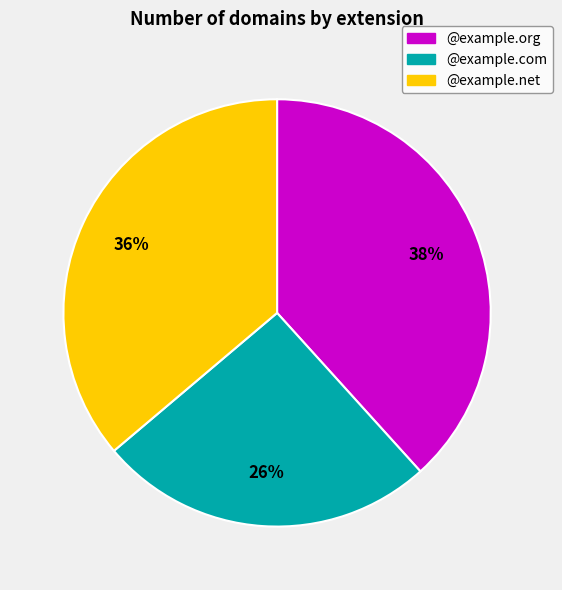

To the nearest percent, what is the average slice percentage?

33%